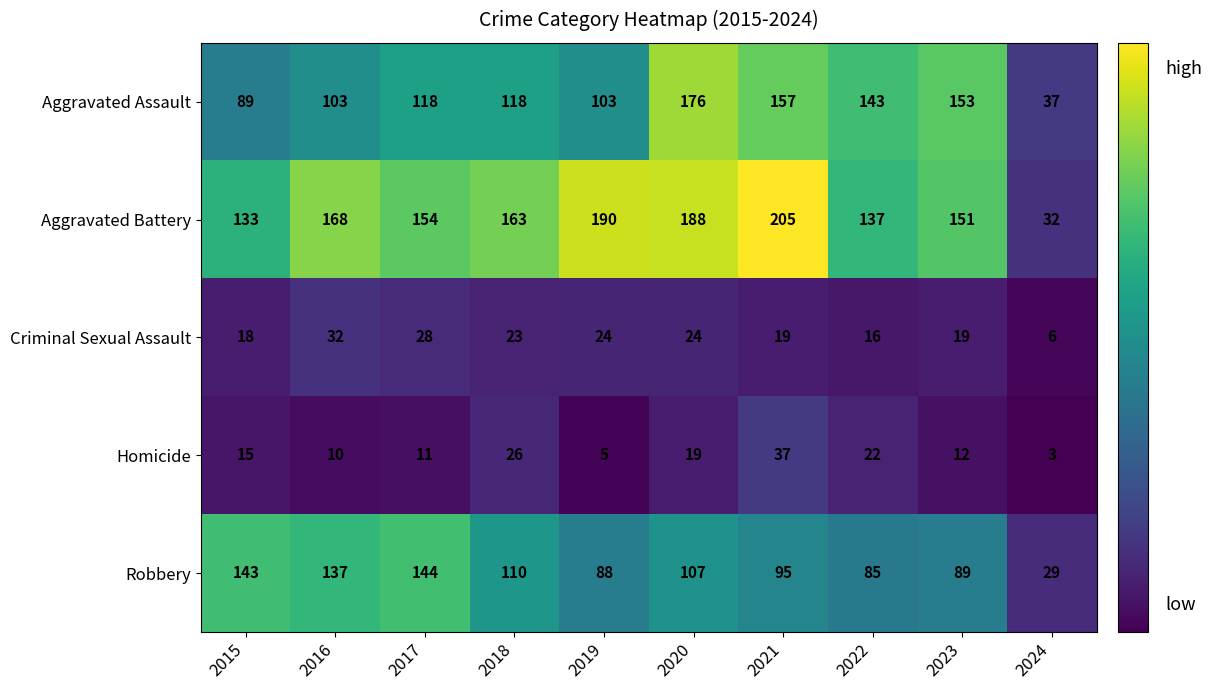

How many categories are shown in the chart?

10